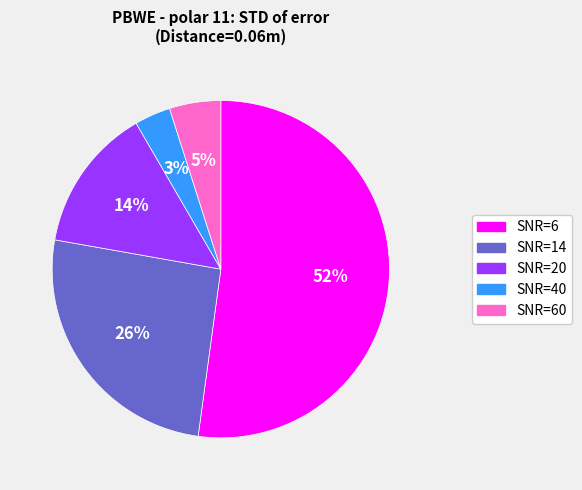

Which slice is the smallest?

SNR=40